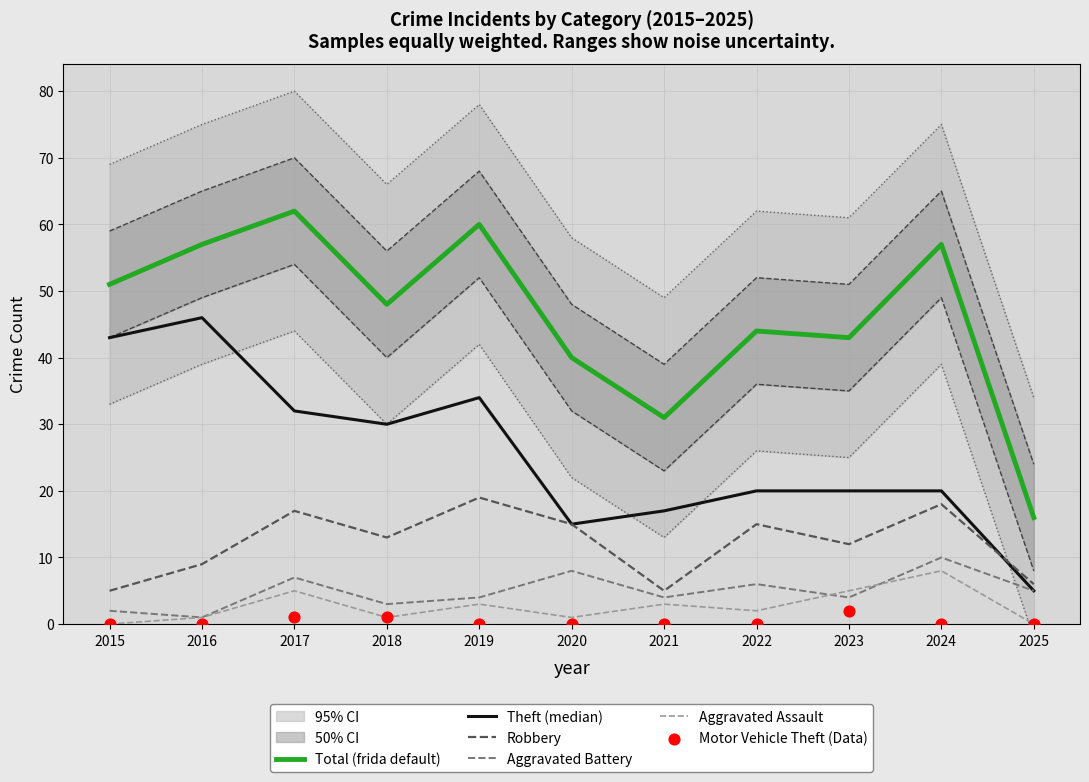

Which series contains the highest Y value?

Total (frida default)